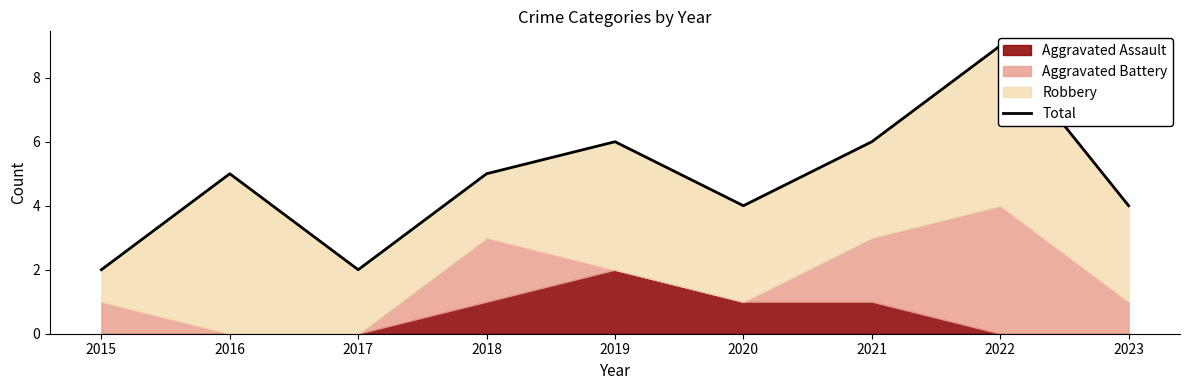

What is the difference between the second highest and minimum values?

4